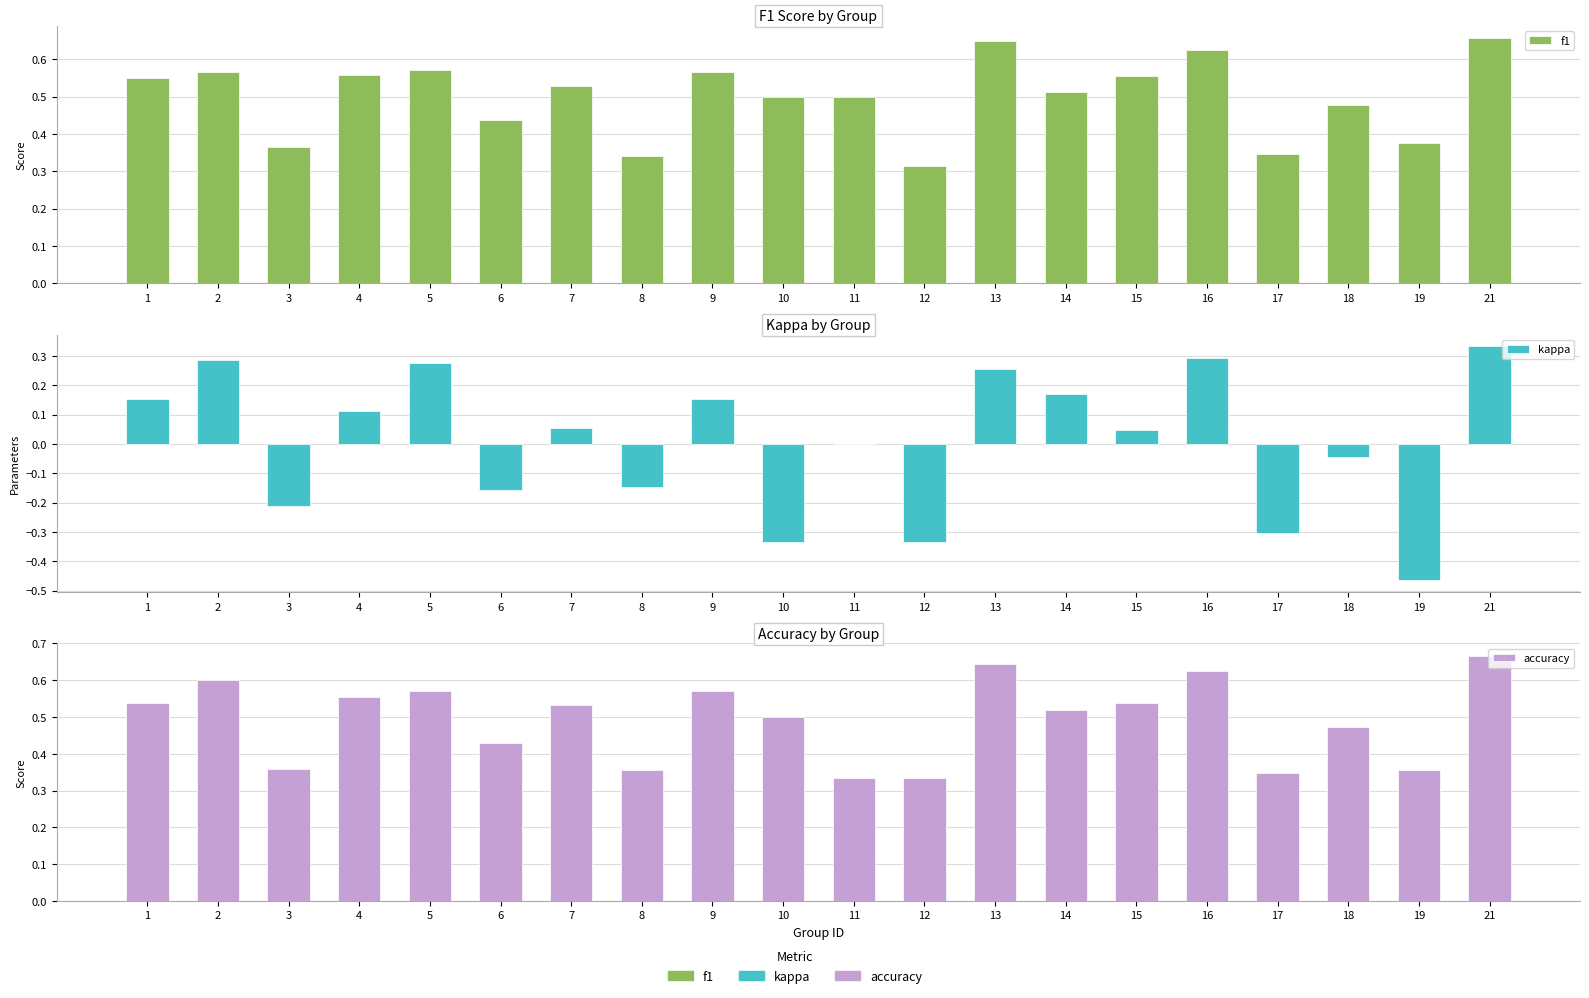

Read the accuracy value at 18.

0.5